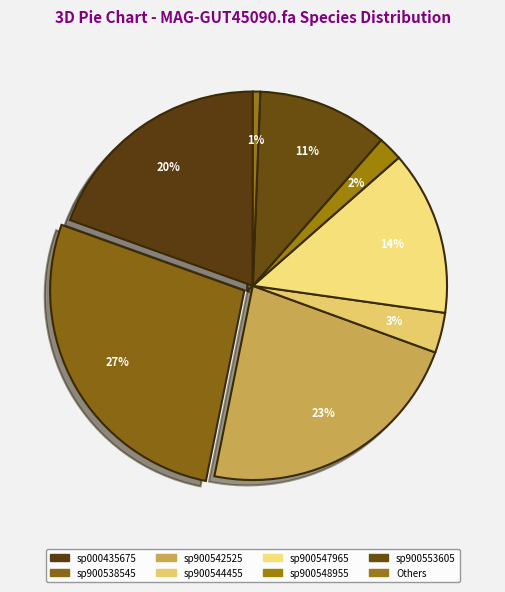

Count the number of slices in the pie.

8